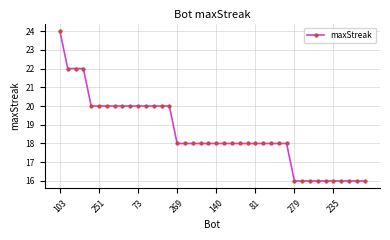

What is the maximum value shown in the chart?

24